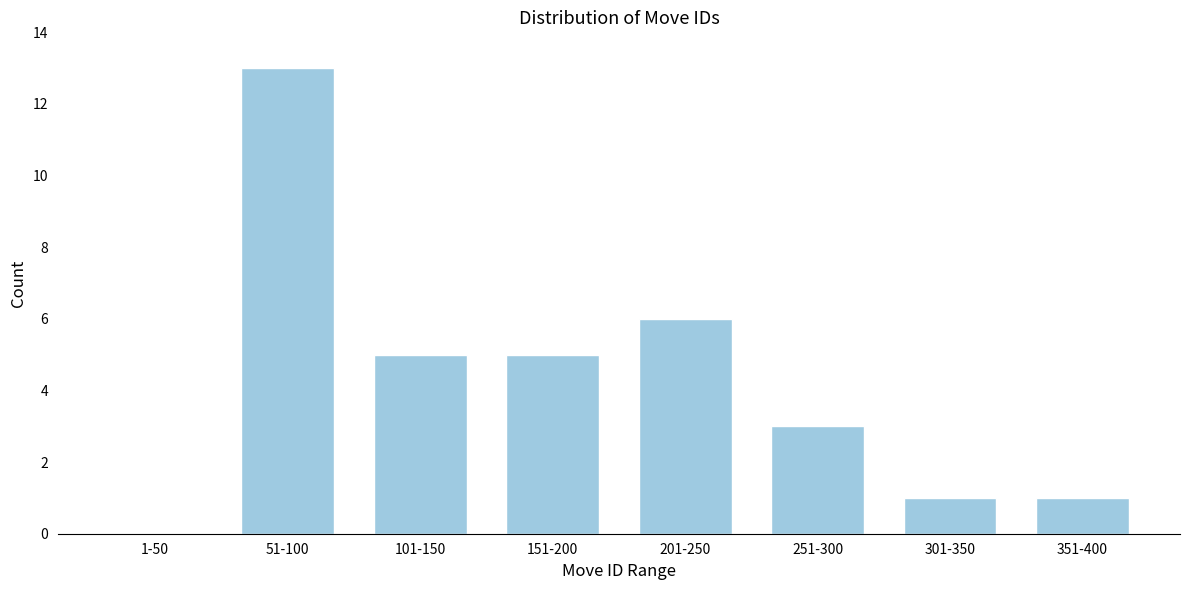

Reading right to left, what are all the values shown in this chart?

351-400=1	301-350=1	251-300=3	201-250=6	151-200=5	101-150=5	51-100=13	1-50=0